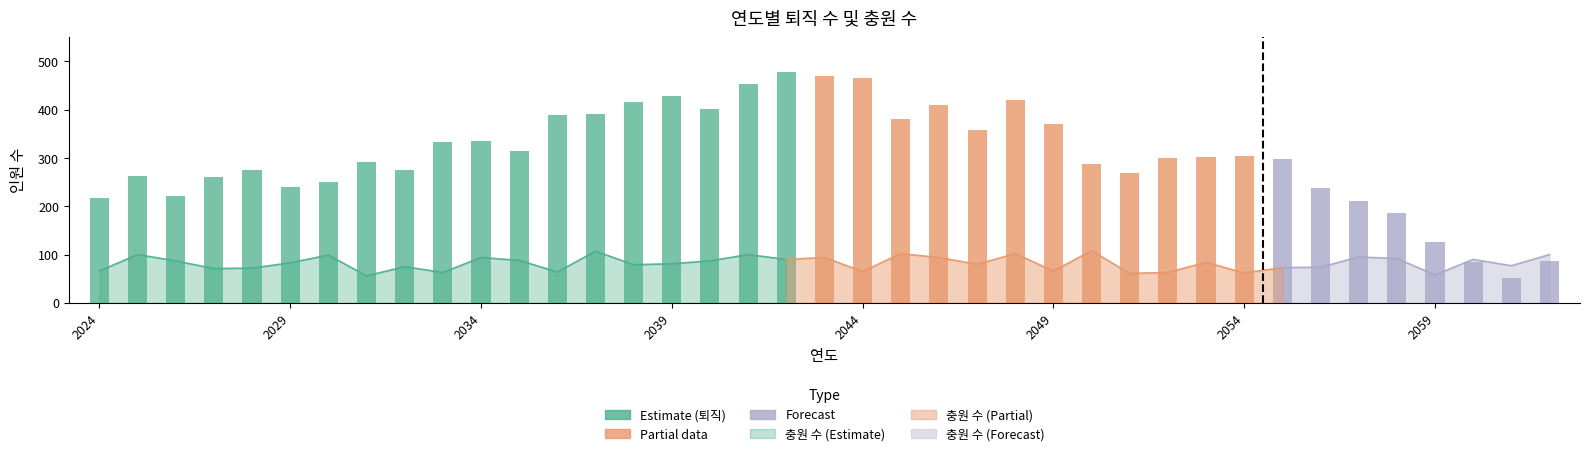

Are the bars horizontal?

No